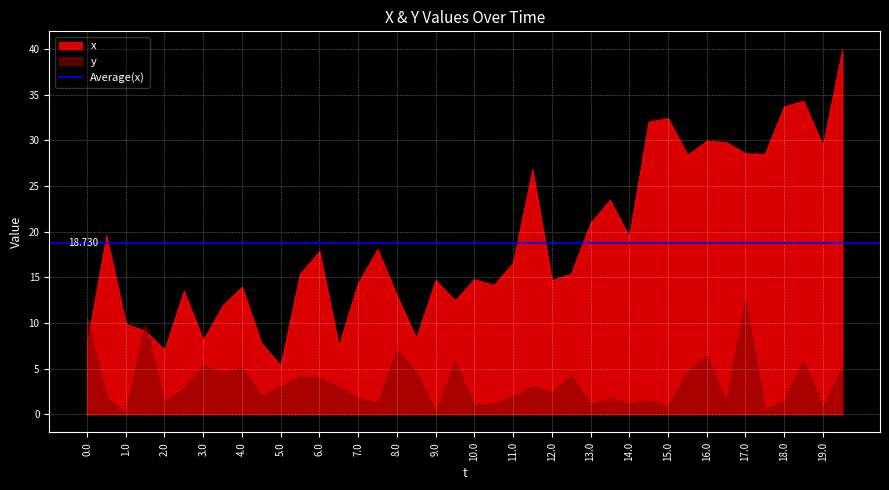

List the series in order of their peak value, lowest first.

y, x